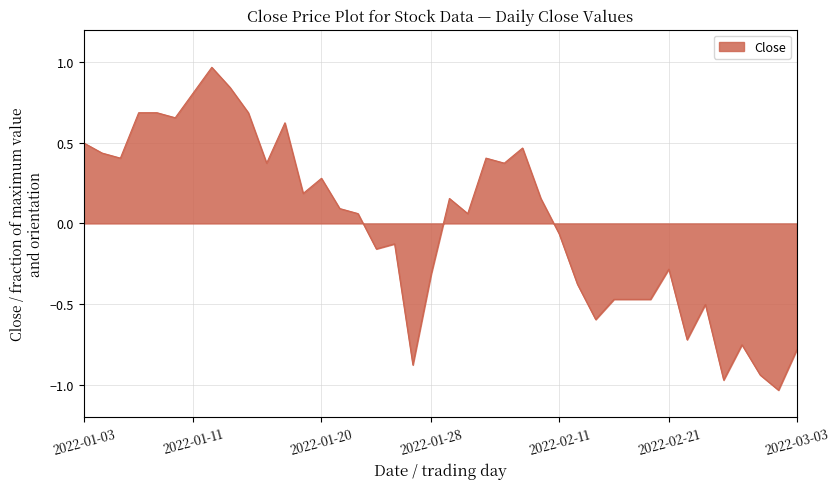

What is the difference between the maximum and minimum values?

2.0